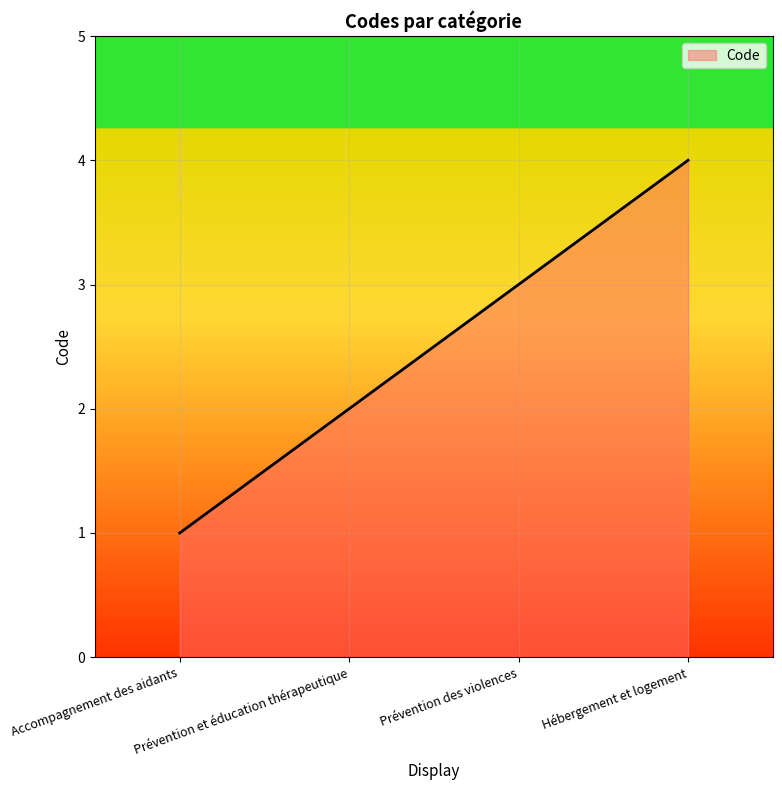

Approximately how many times larger is the value at Prévention et éducation thérapeutique compared to Accompagnement des aidants?

2.0